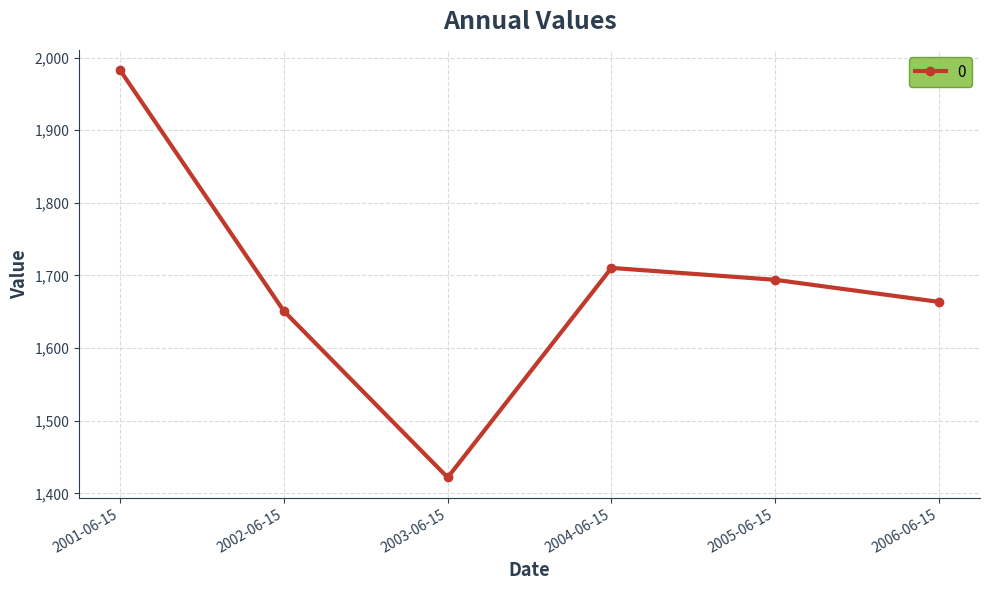

What position from the right is 2005-06-15?

2